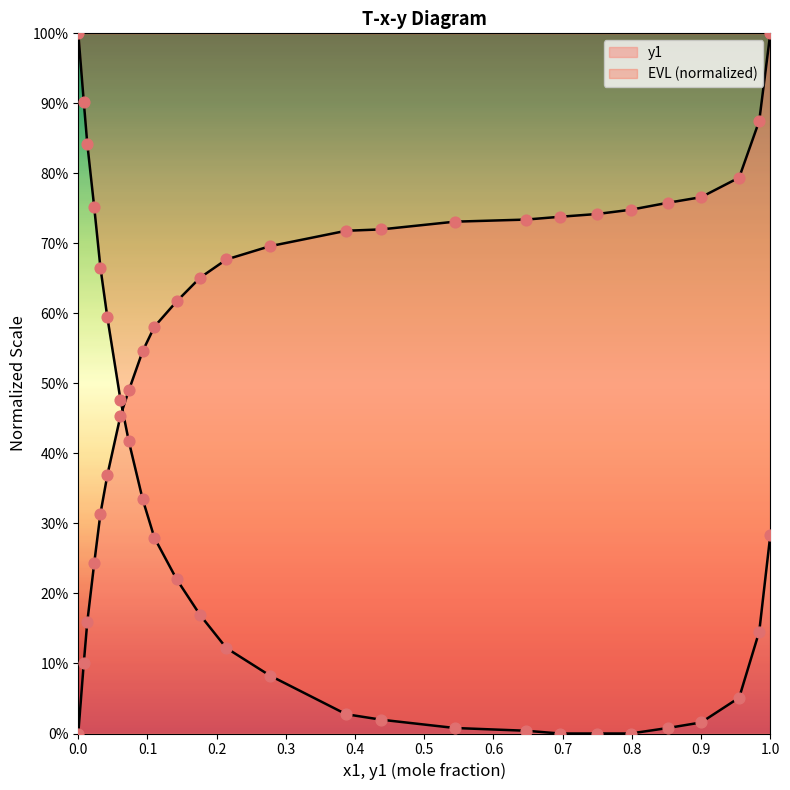

At how many categories does at least one series exceed 0?

26